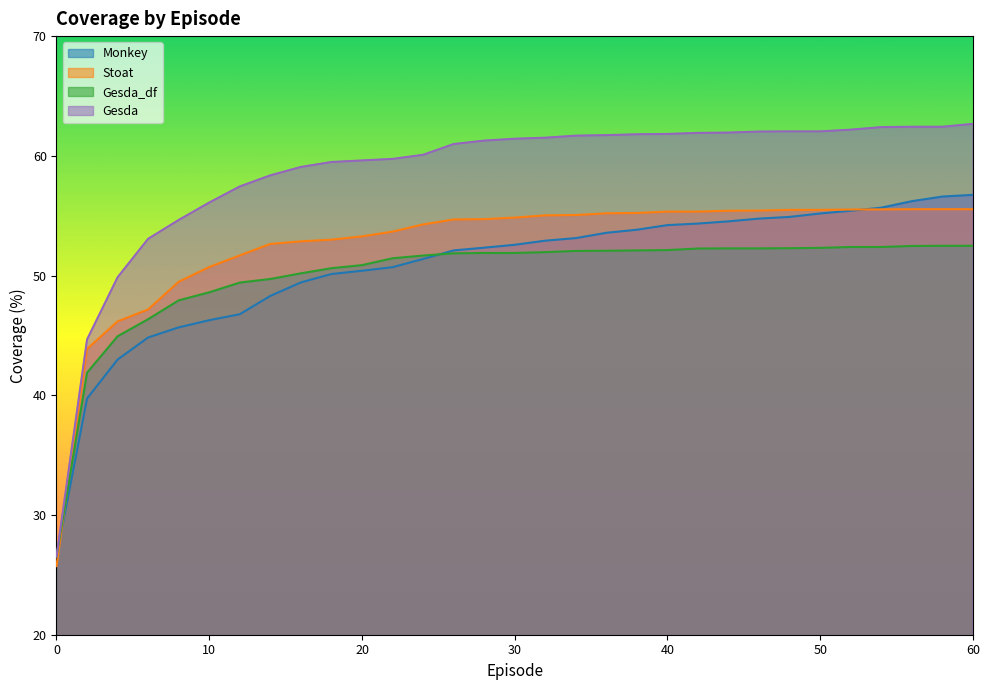

Reading left to right, list all the values displayed in this chart.

Monkey_cov: 26.5	39.7	43.0	44.8	45.7	46.3	46.8	48.3	49.4	50.1	50.4	50.7	51.4	52.1	52.3	52.6	52.9	53.1	53.6	53.8	54.2	54.3	54.5	54.8	54.9	55.2	55.4	55.7	56.2	56.6	56.7
Stoat_cov: 25.7	43.9	46.2	47.2	49.5	50.7	51.7	52.6	52.9	53.0	53.3	53.7	54.3	54.7	54.7	54.8	55.0	55.1	55.2	55.2	55.3	55.3	55.4	55.4	55.5	55.5	55.5	55.5	55.5	55.5	55.5
Gesda_df_cov: 26.5	41.9	44.9	46.4	47.9	48.6	49.4	49.7	50.2	50.6	50.9	51.4	51.7	51.9	51.9	51.9	52.0	52.1	52.1	52.1	52.1	52.3	52.3	52.3	52.3	52.3	52.4	52.4	52.5	52.5	52.5
Gesda_cov: 26.5	44.7	49.9	53.1	54.6	56.1	57.4	58.4	59.1	59.5	59.6	59.7	60.1	61.0	61.3	61.4	61.5	61.7	61.7	61.8	61.8	61.9	61.9	62.0	62.0	62.0	62.2	62.4	62.4	62.4	62.7